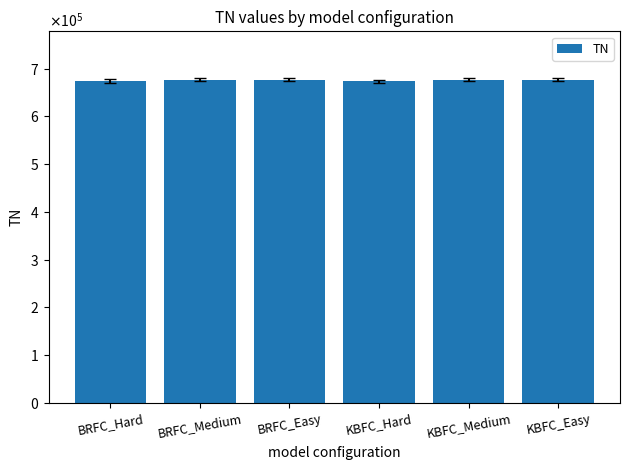

Approximately how many times larger is the value at BRFC_Easy compared to BRFC_Hard?

1.0